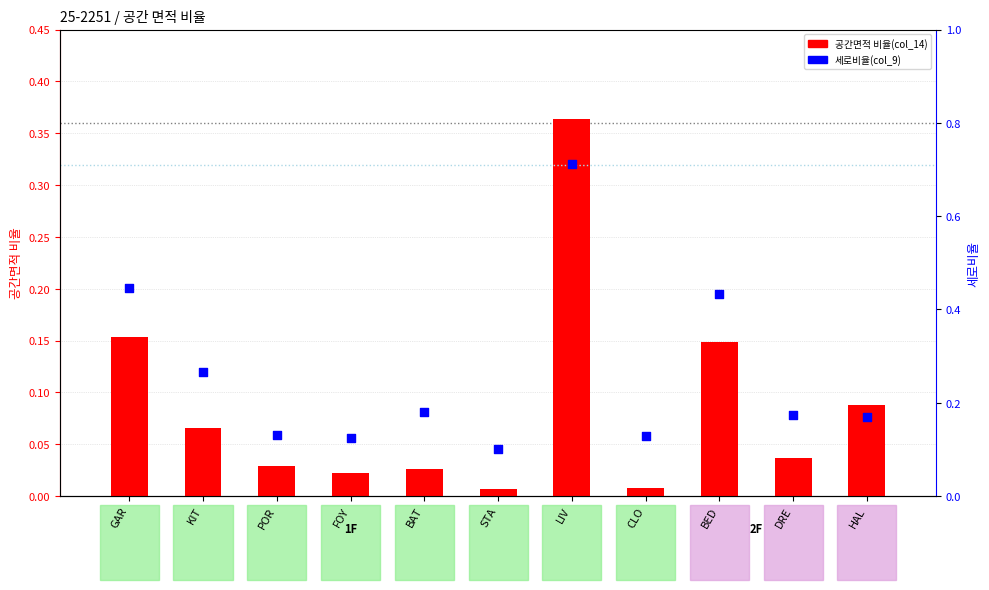

Which series reaches the minimum Y coordinate?

공간면적 비율(col_14)